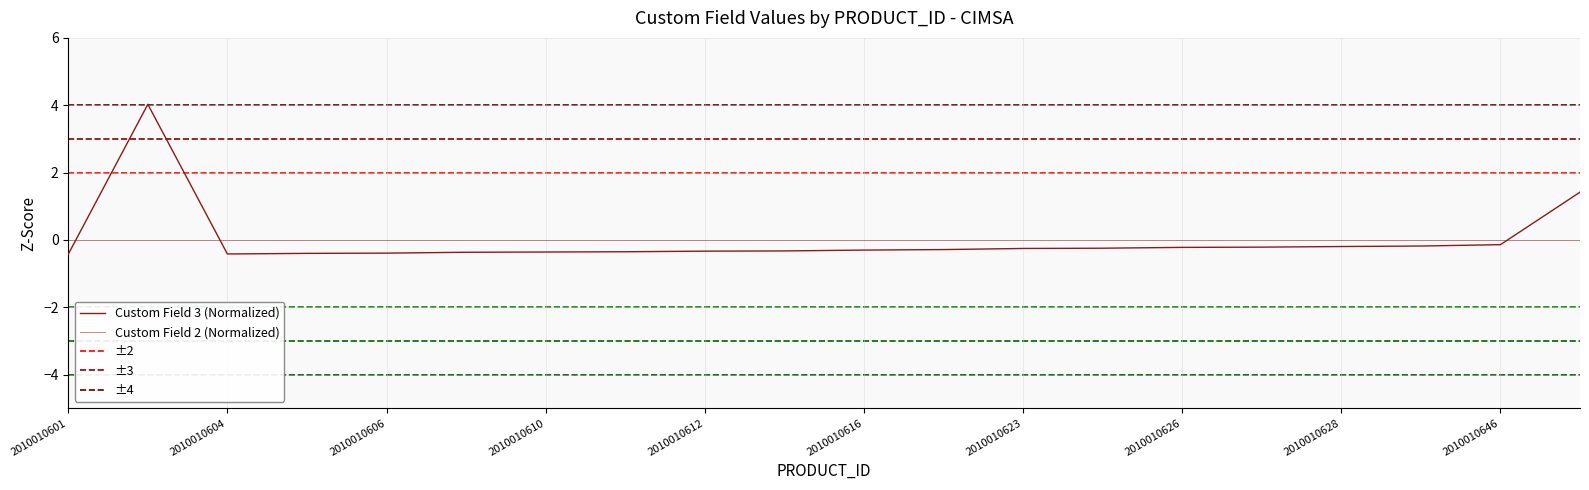

How many categories are shown in the chart?

20